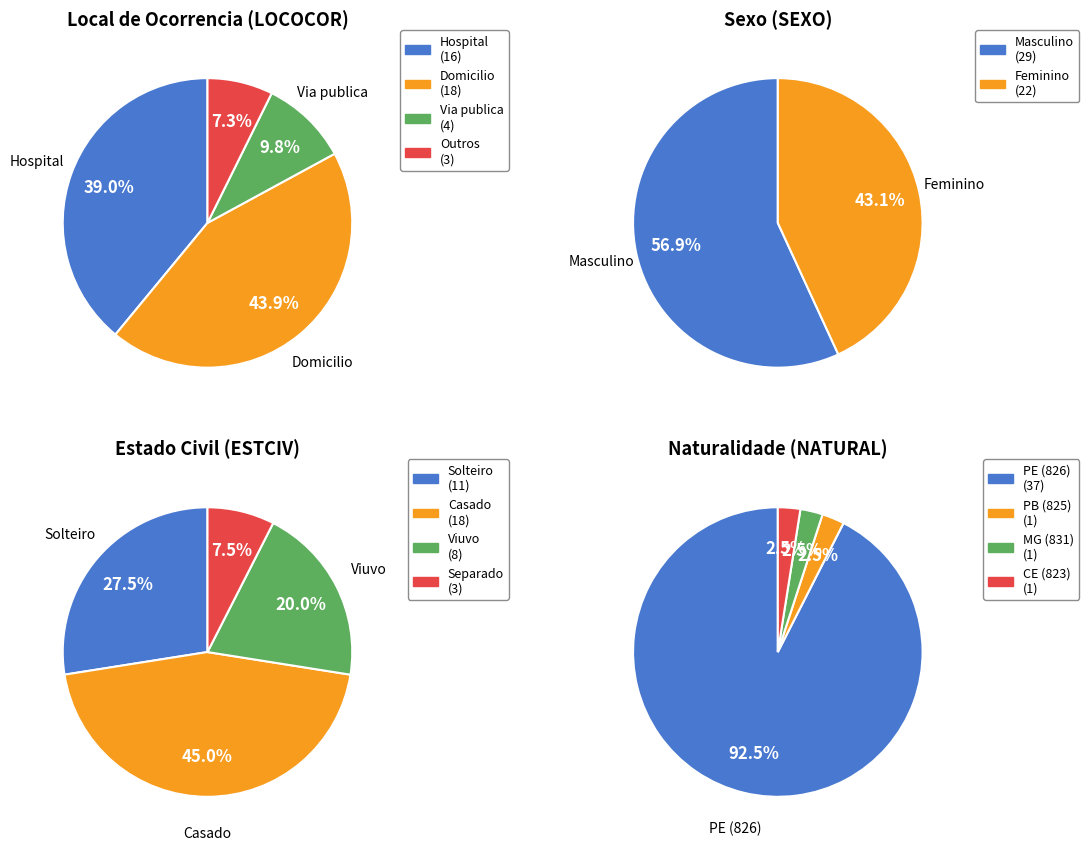

Is it true that 4 is 10% of the pie?

True